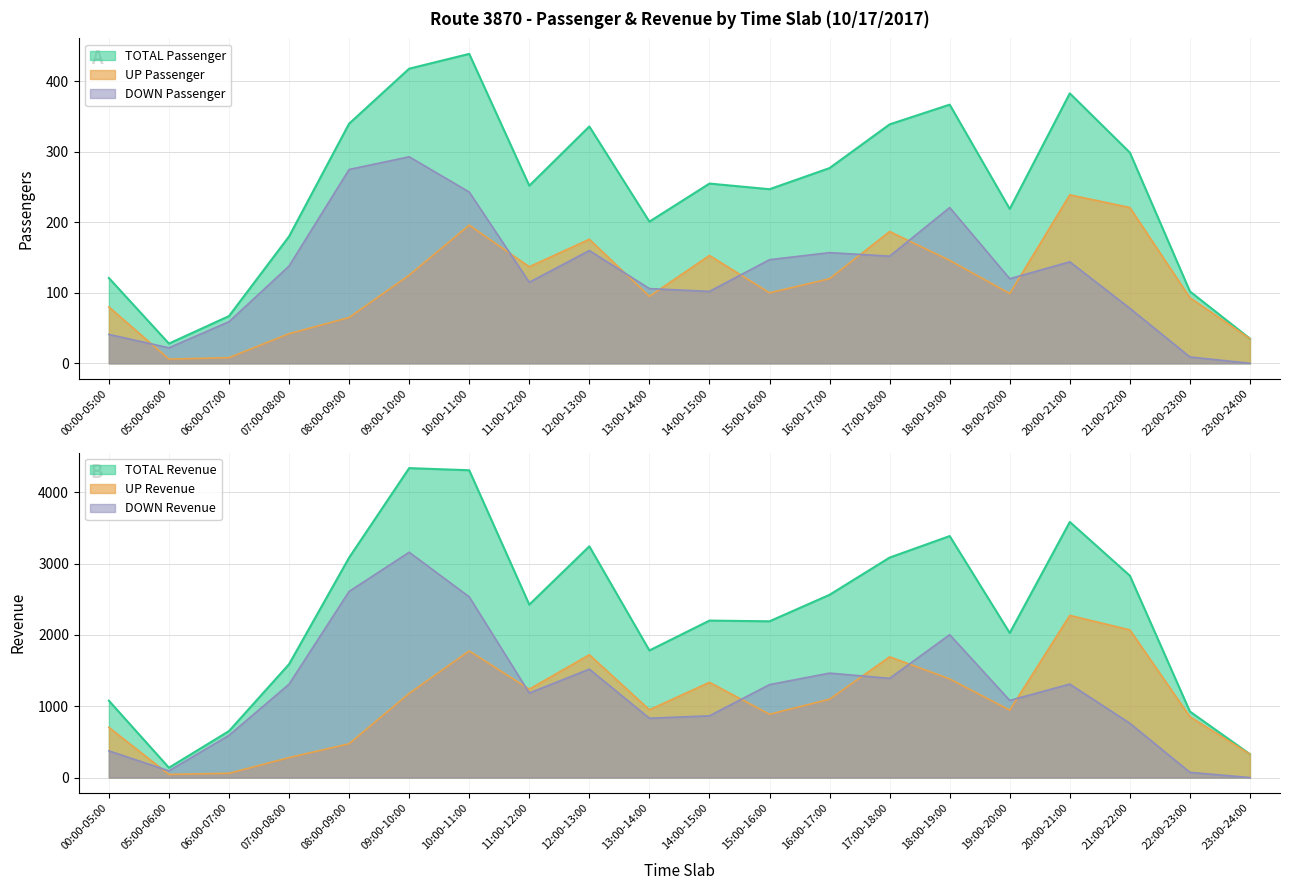

The value of DOWN Revenue at 07:00-08:00 is 1968. True or false?

False